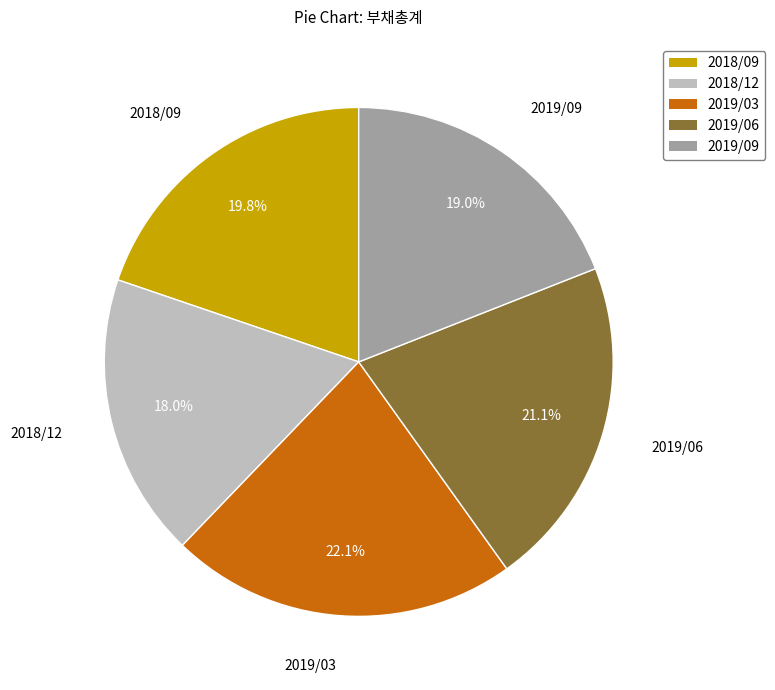

Is 2018/12 the majority of the pie?

No